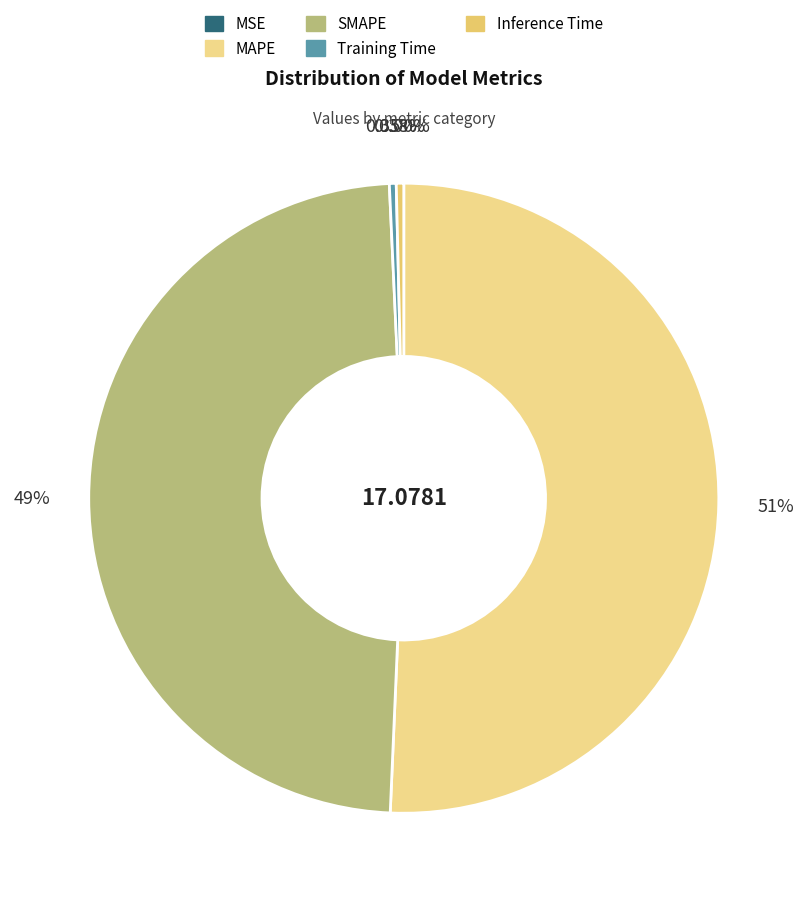

How much of the chart is everything except Inference Time?

99.6%